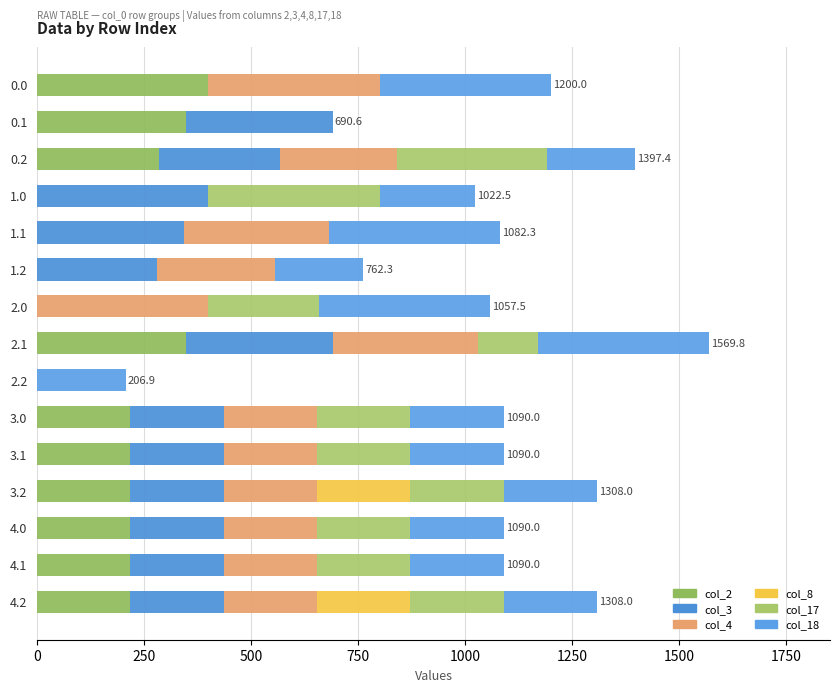

How many categories are shown in the chart?

15